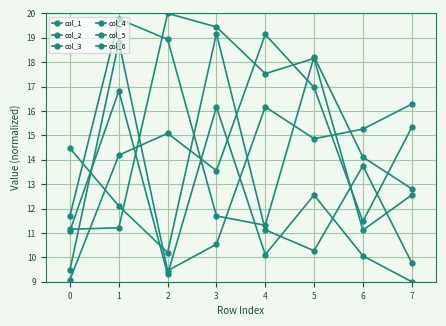

Does the chart have visible grid lines?

Yes